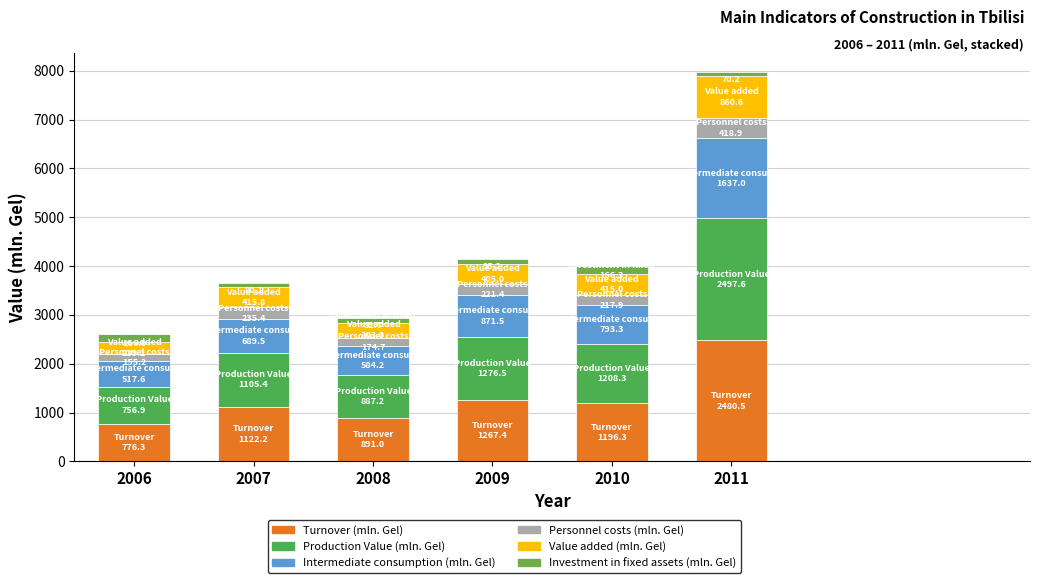

How many values in the Turnover (mln. Gel) series exceed 1196?

3